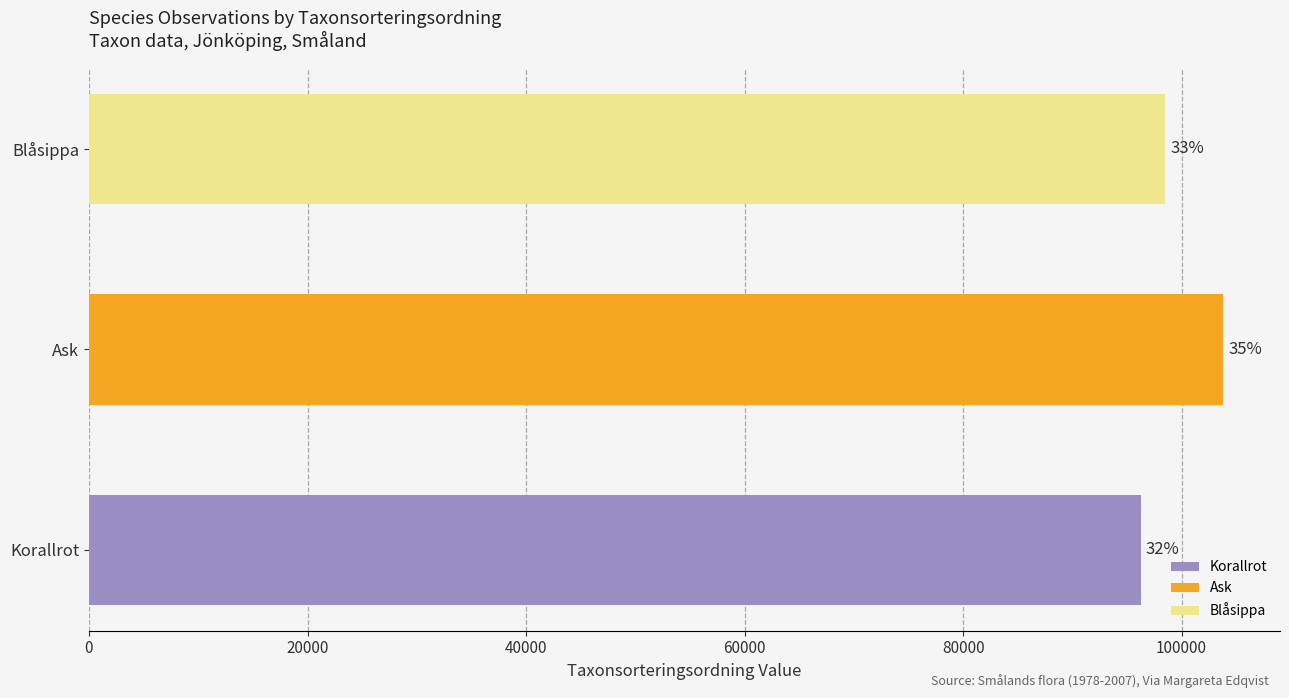

Reading left to right, extract all data points from this chart.

Taxonsorteringsordning: 74129409=96237	74411752=103813	74470242=98520
TaxonId: 74129409=220093	74411752=220785	74470242=222498
Ost: 74129409=445672	74411752=445672	74470242=445672
Nord: 74129409=6396190	74411752=6396190	74470242=6396190
Noggrannhet: 74129409=50	74411752=50	74470242=50